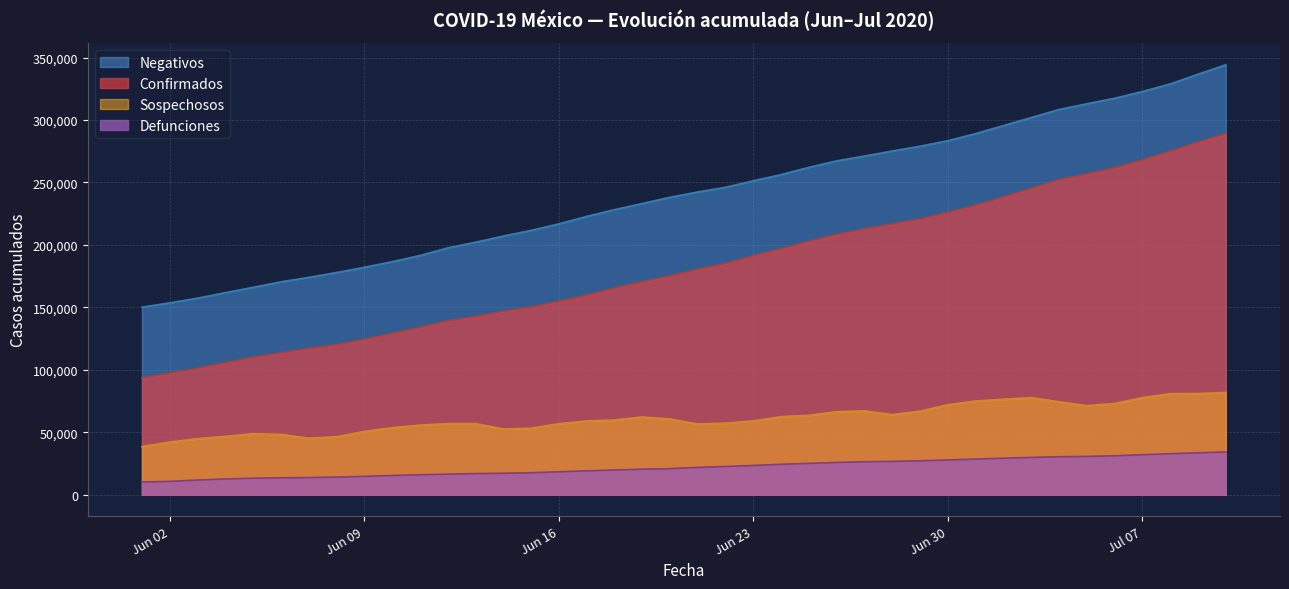

Does the chart display data point markers on the line(s)?

No